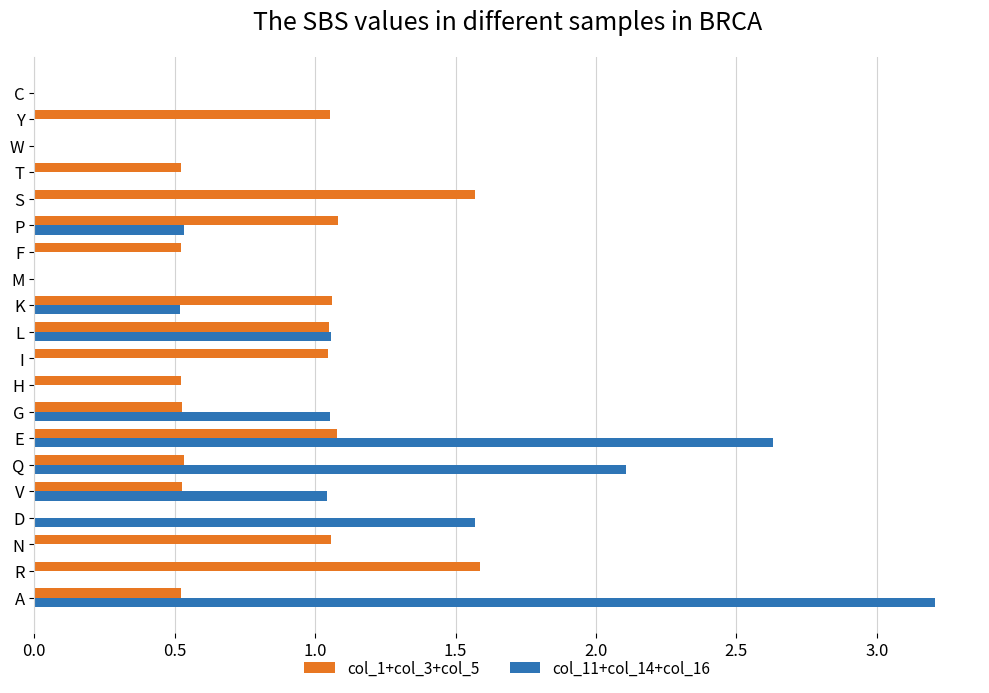

What is the approximate value of col_11+col_14+col_16 at E?

2.6